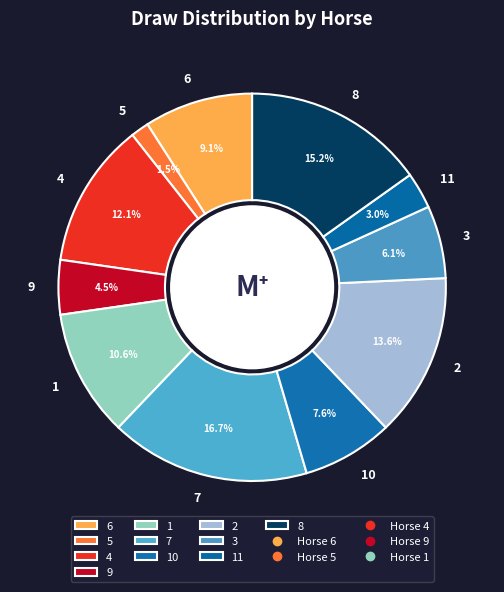

Which slice is the smallest?

5